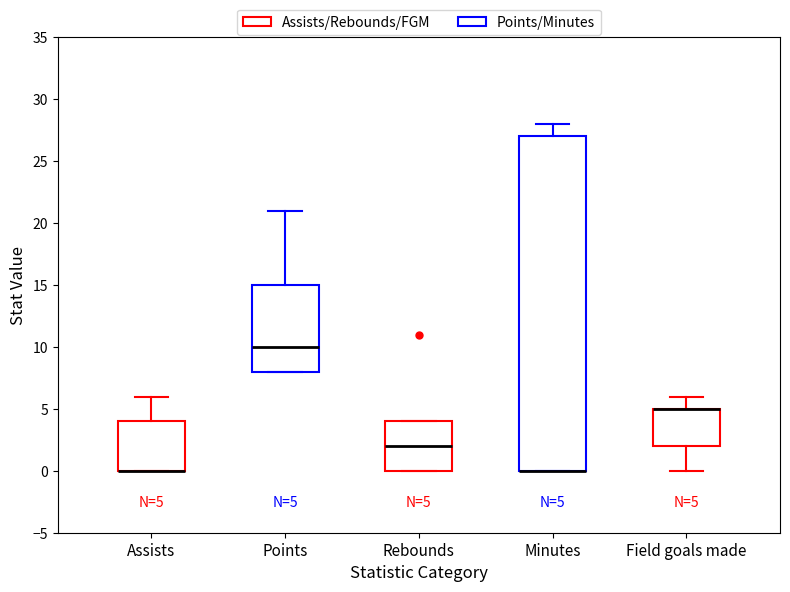

Comparing the boxes themselves (not the whiskers), which one is the tallest?

Minutes